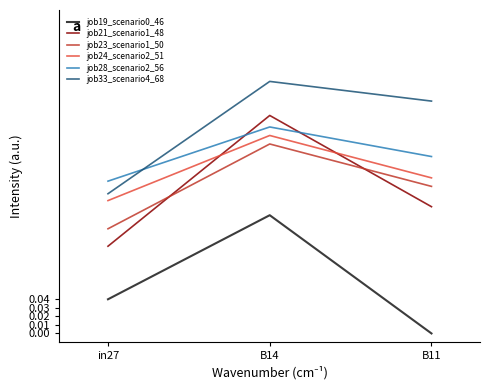

The job19_scenario0_46 series shows 0.0 at B11. True or false?

True